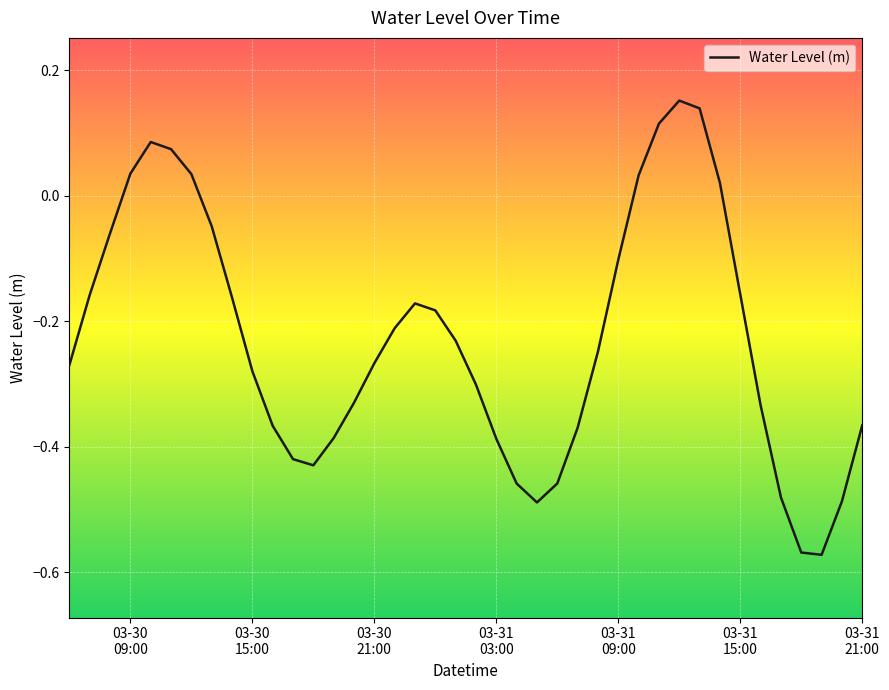

What is the difference between the maximum and minimum values?

0.7